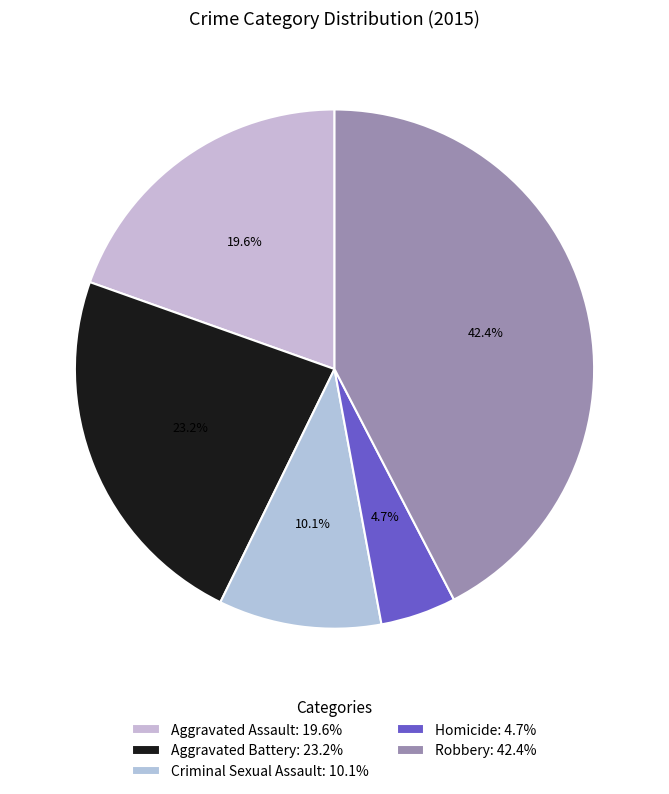

The Robbery slice represents 49% of the pie. True or false?

False